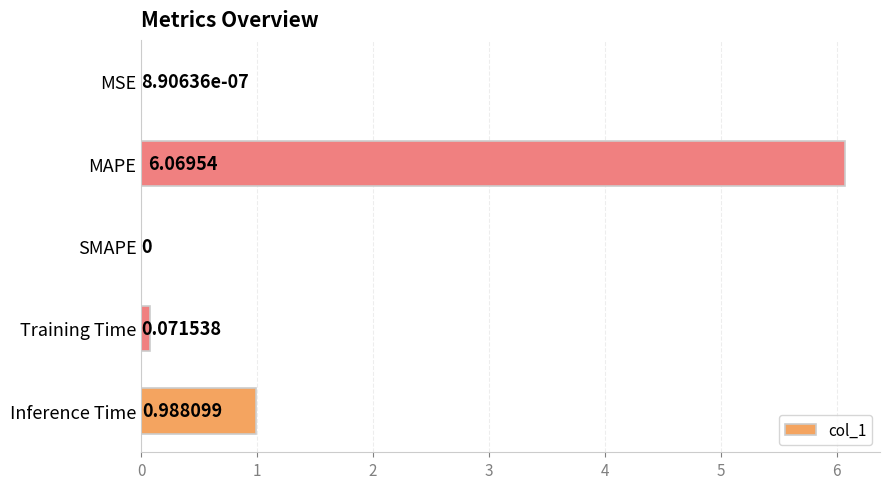

Which has a higher value, Inference Time or MSE?

Inference Time